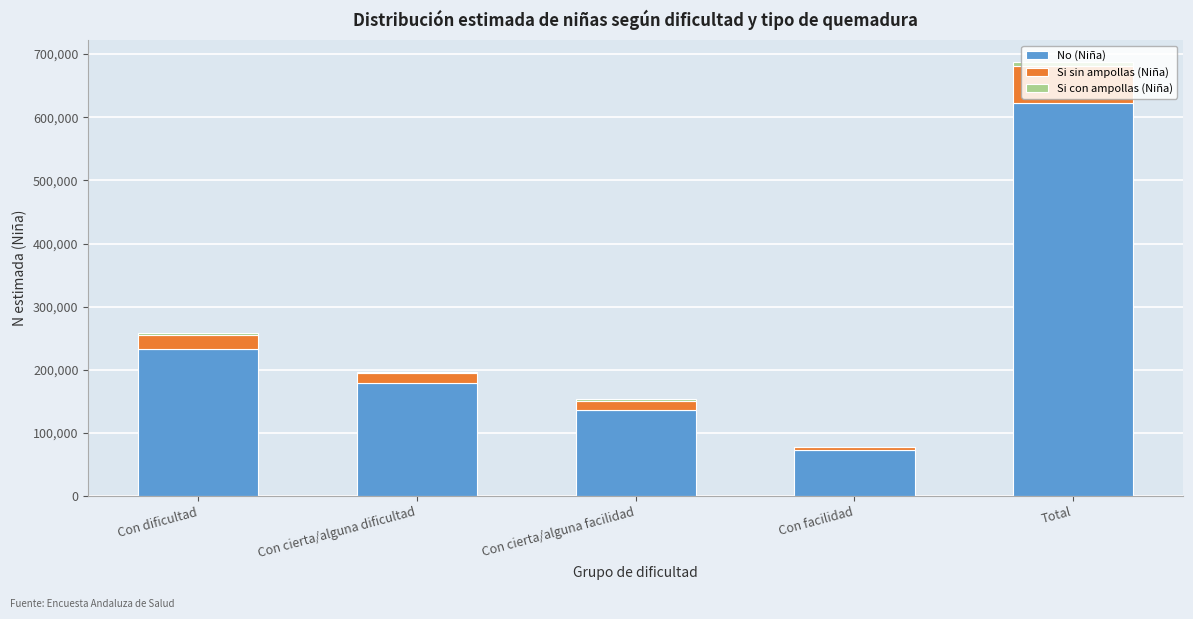

True or false: No (Niña) has a value of 73878 at Con facilidad.

True